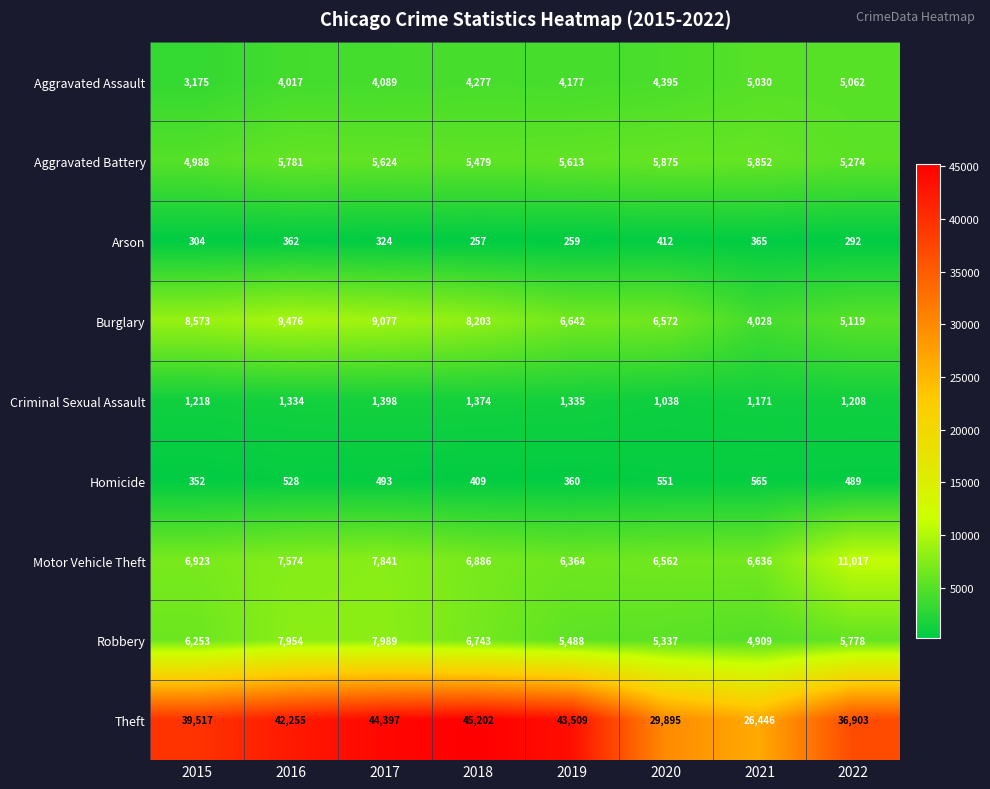

Which series has the largest range (max minus min)?

Theft